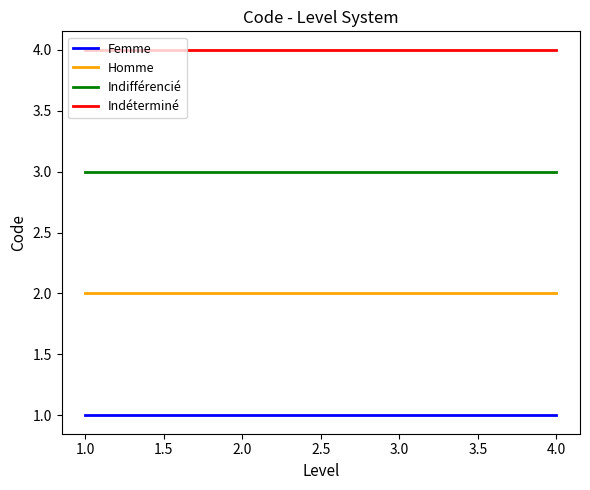

Is it true that Femme equals 1 at 1.0?

True